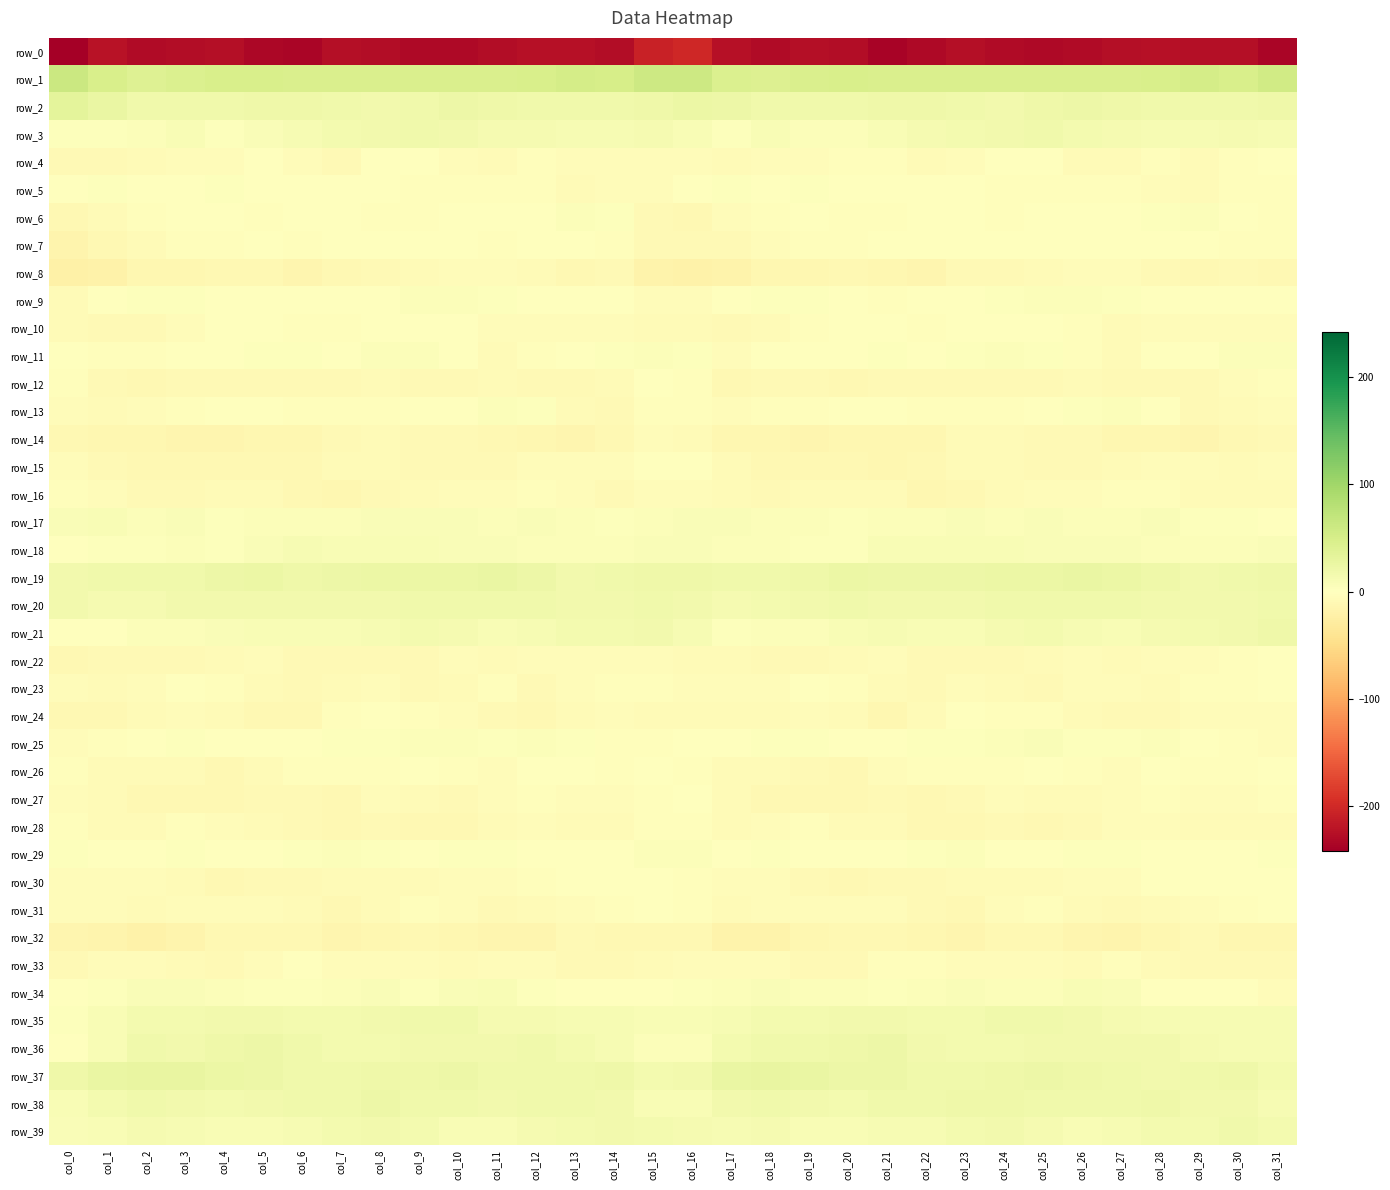

What is the total value across all series at col_28?

-104.7